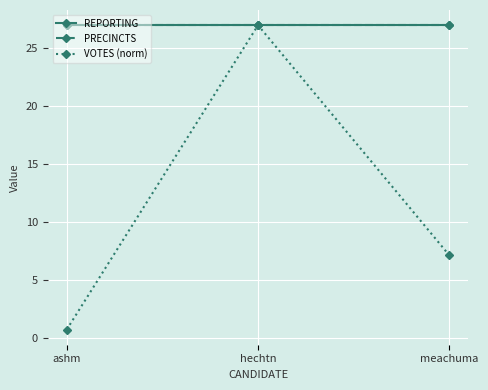

List the series in order of their peak value, lowest first.

REPORTING, PRECINCTS, VOTES (norm)